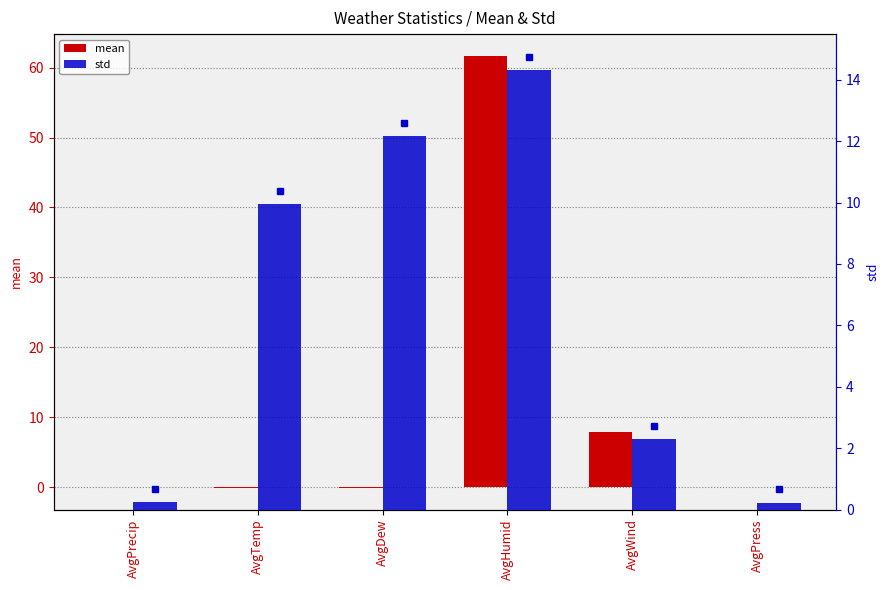

What is the maximum value shown in the chart?

61.7